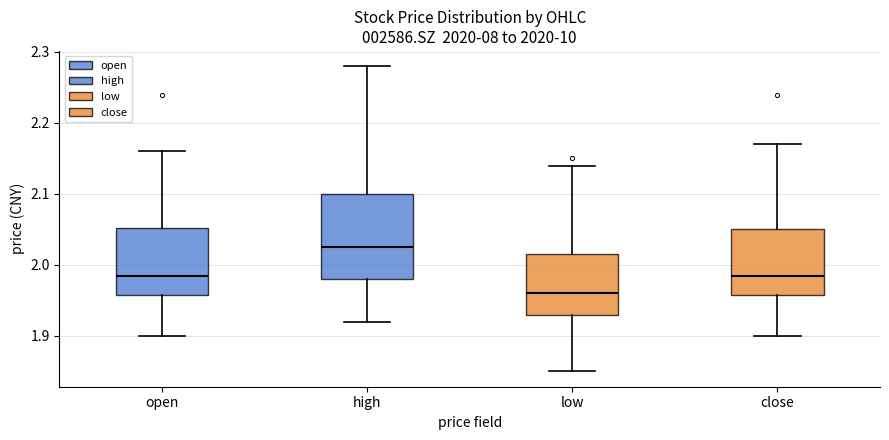

Where does the median line of the box for high sit on the y-axis? The values are not printed on the chart, so give them approximately, as read against the axis.

2.03